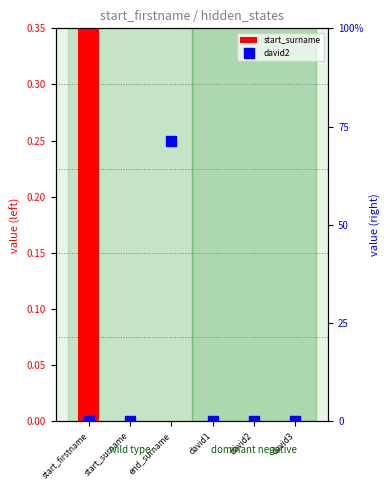

What position from the right is start_firstname?

6